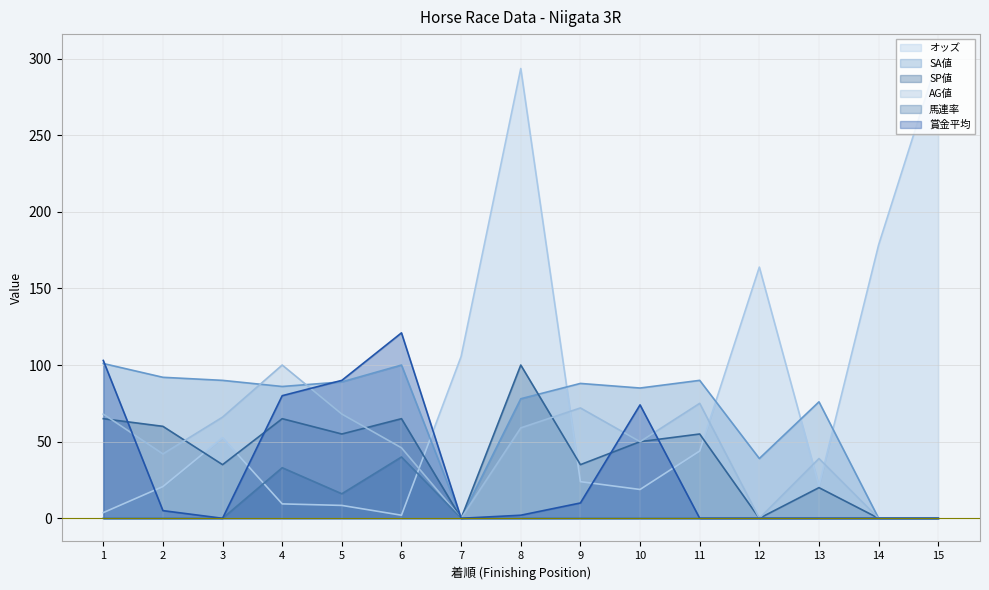

In AG値, how many points are lower than both neighbors (excluding endpoints)?

4